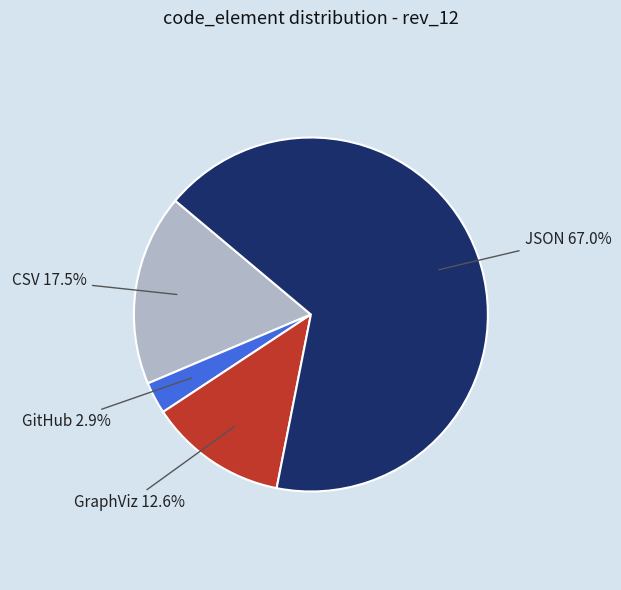

How many segments does this pie chart have?

4